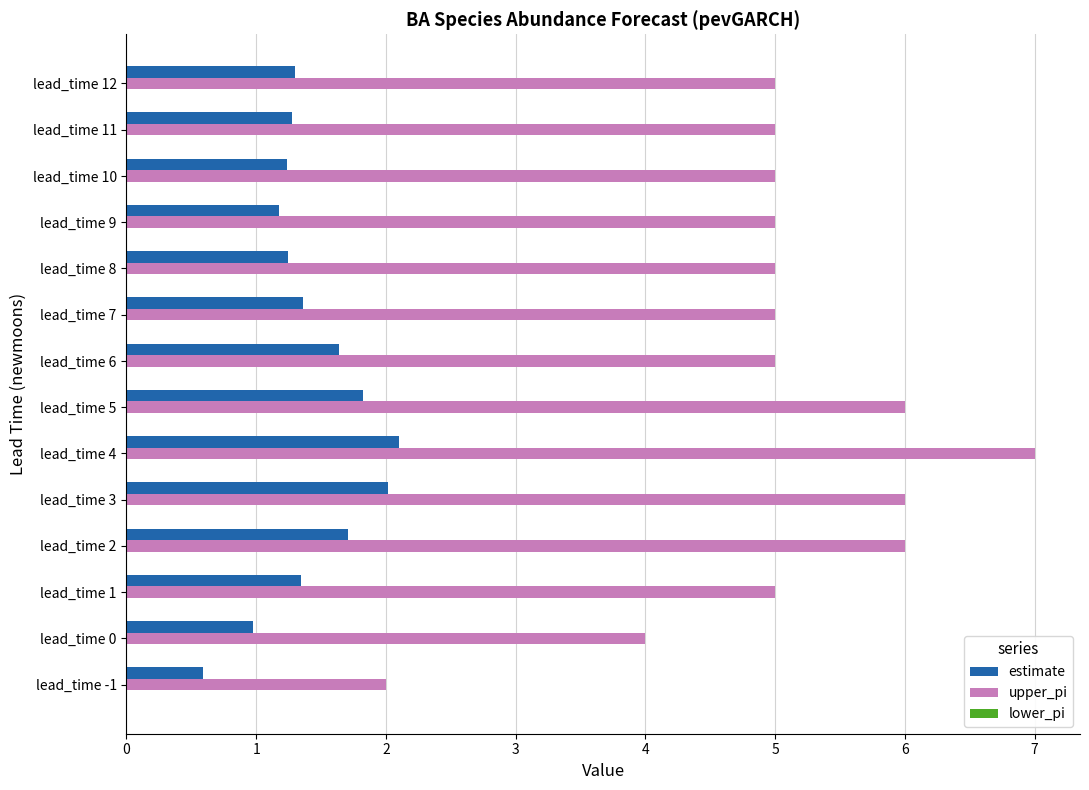

What is the minimum value shown in the chart?

0.6